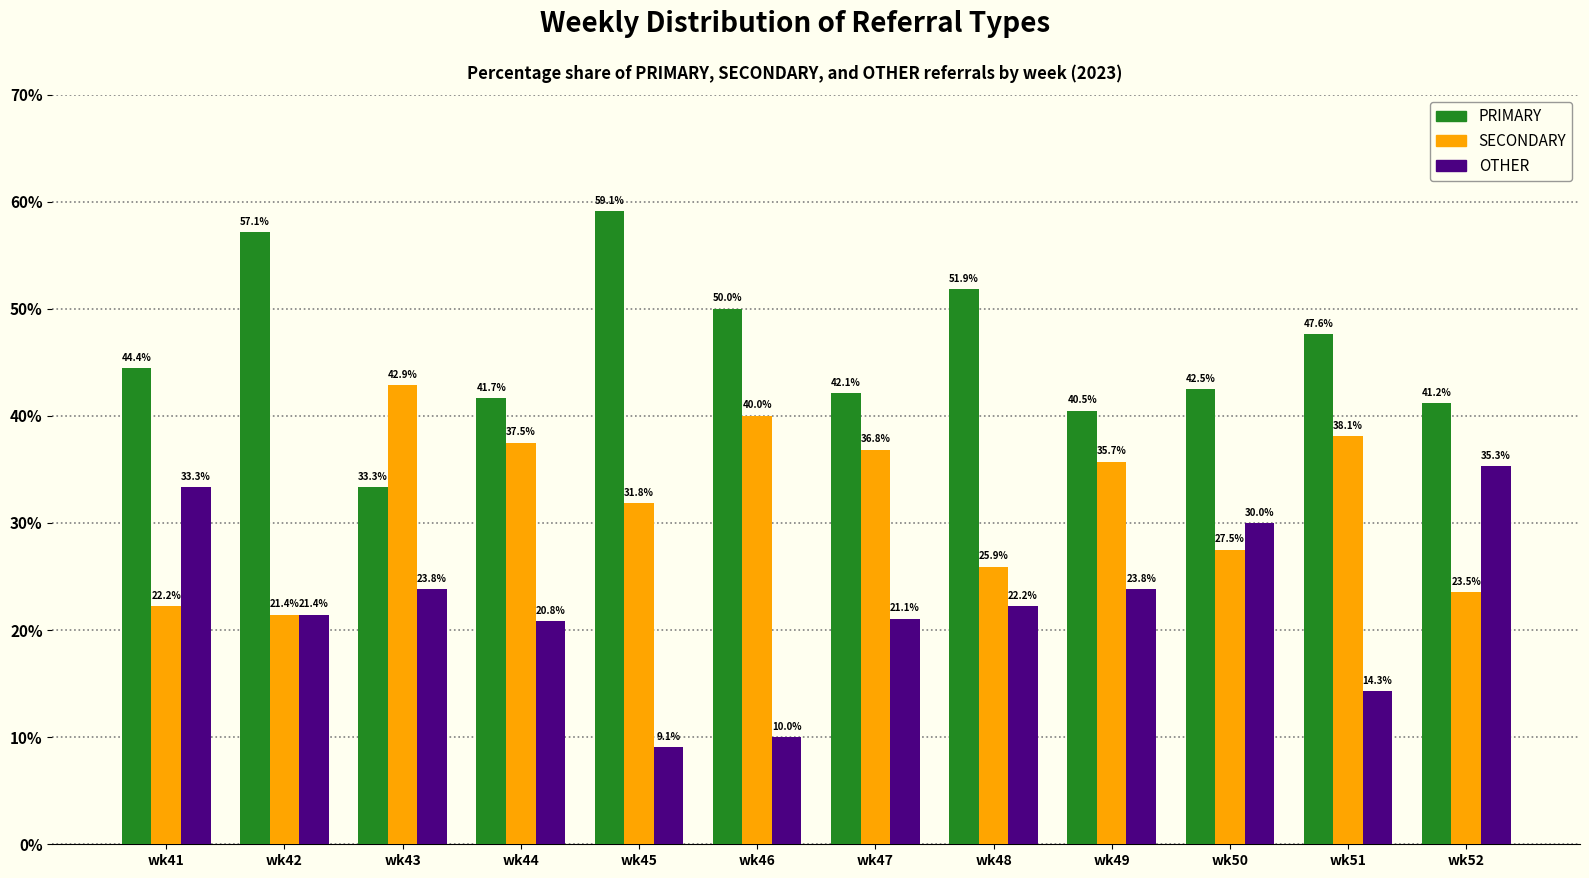

What is the sum of all OTHER values?

265.2